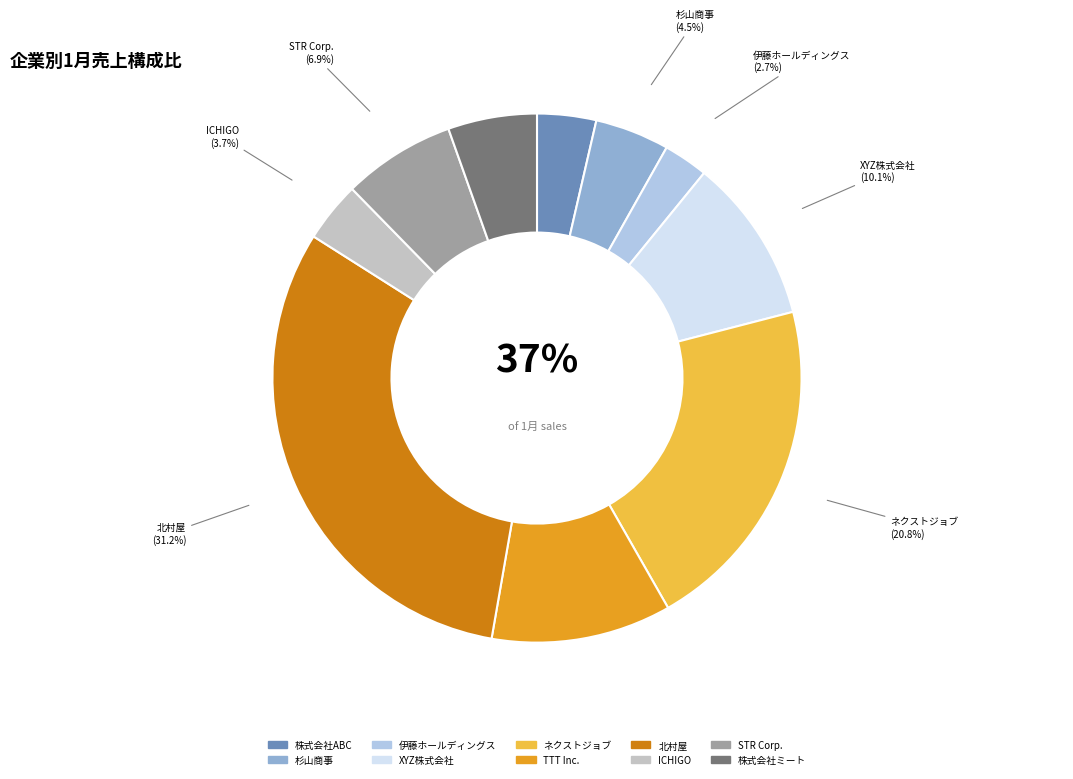

What portion of the pie excludes 株式会社ABC?

96.4%